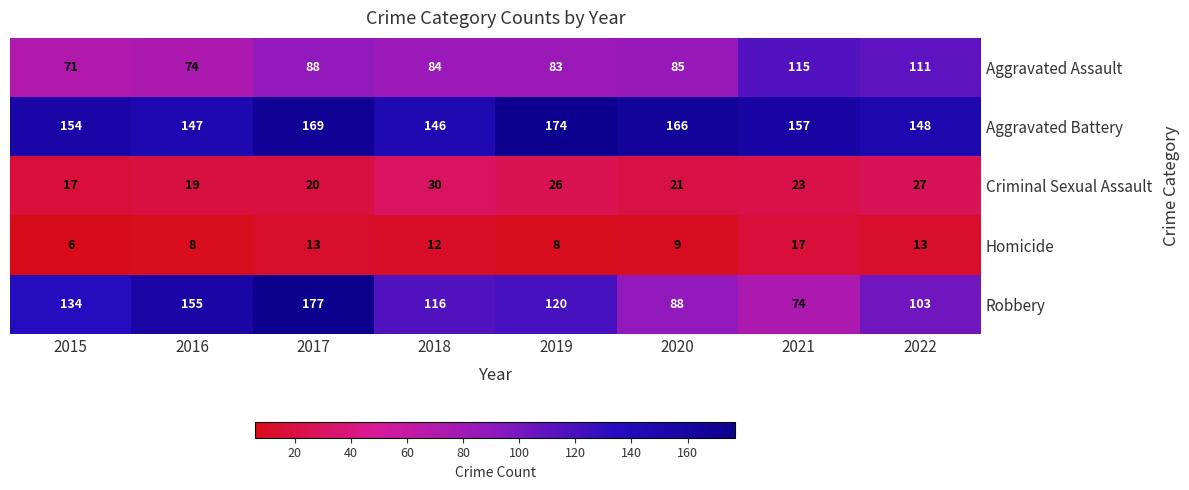

Which series has the widest spread of values?

Robbery